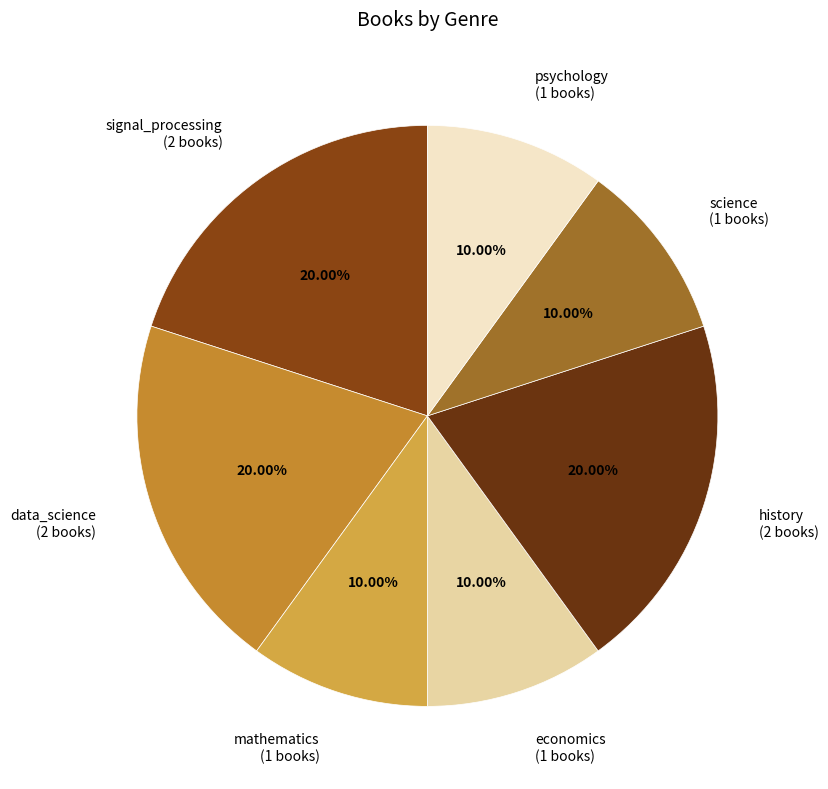

Approximately how many times larger is the value at signal_processing (2 books) compared to data_science (2 books)?

1.0